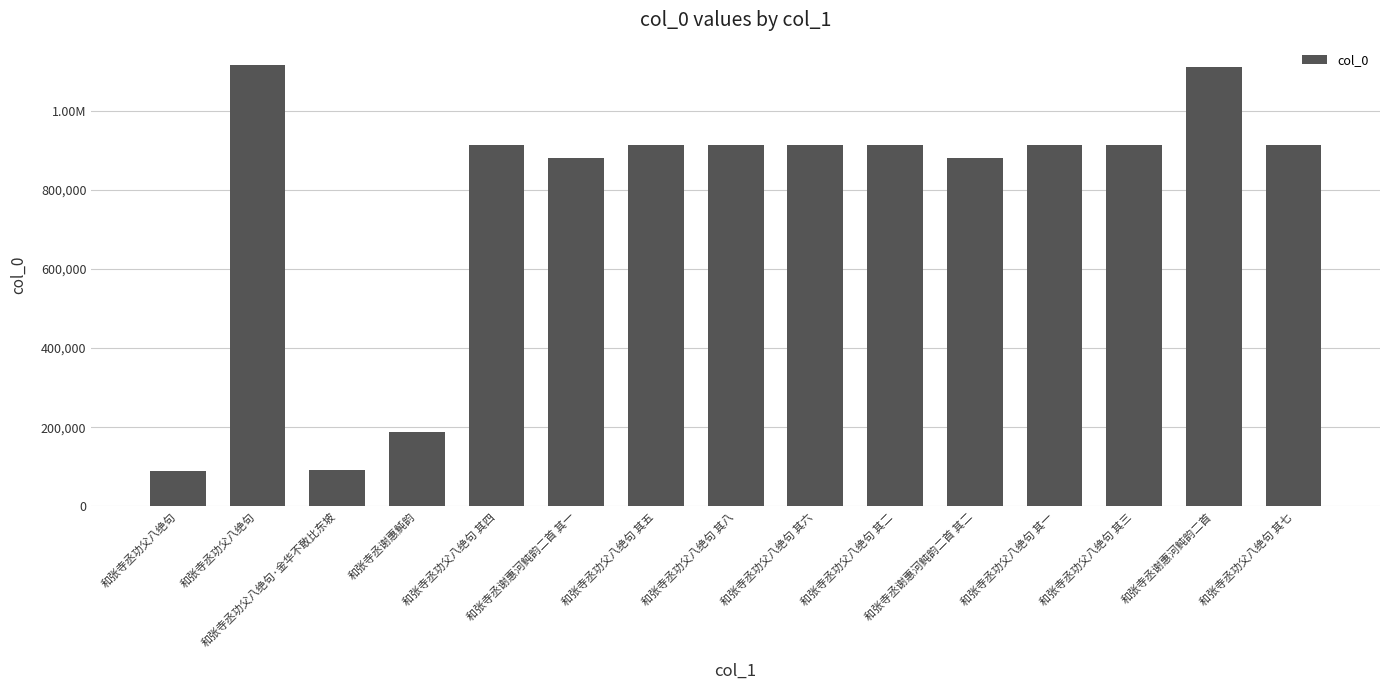

True or false: the data shows 1517018 at 和张寺丞功父八绝句 其七.

False